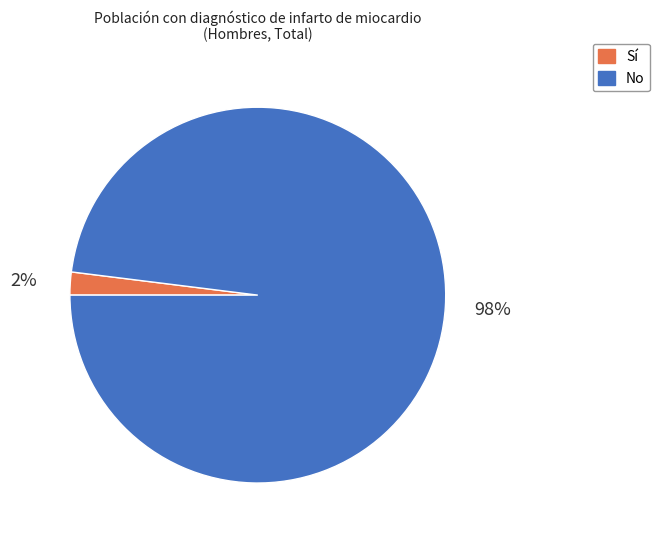

Which category has the biggest portion of the pie?

No